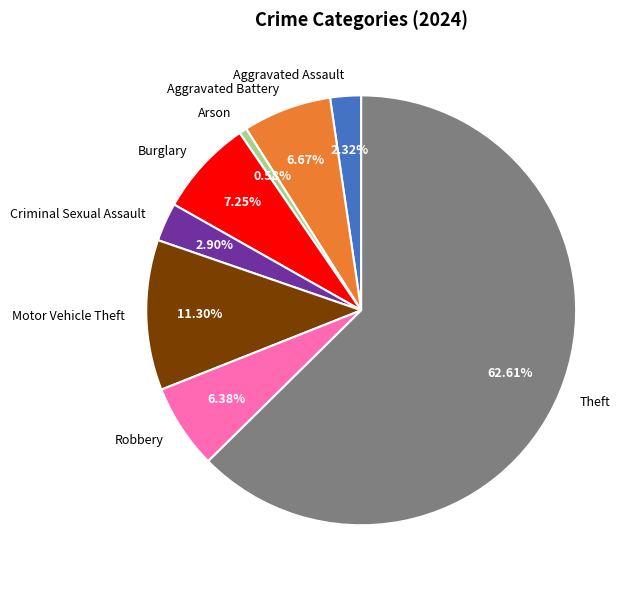

Is the sum of Theft and Motor Vehicle Theft greater than half?

Yes